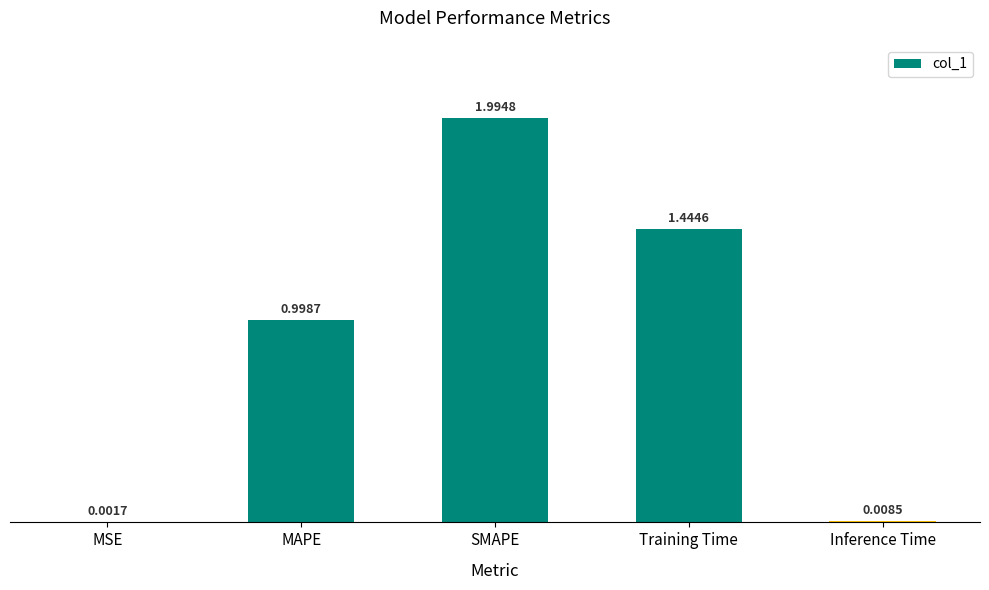

What is the sum of the values at SMAPE and Training Time?

3.4